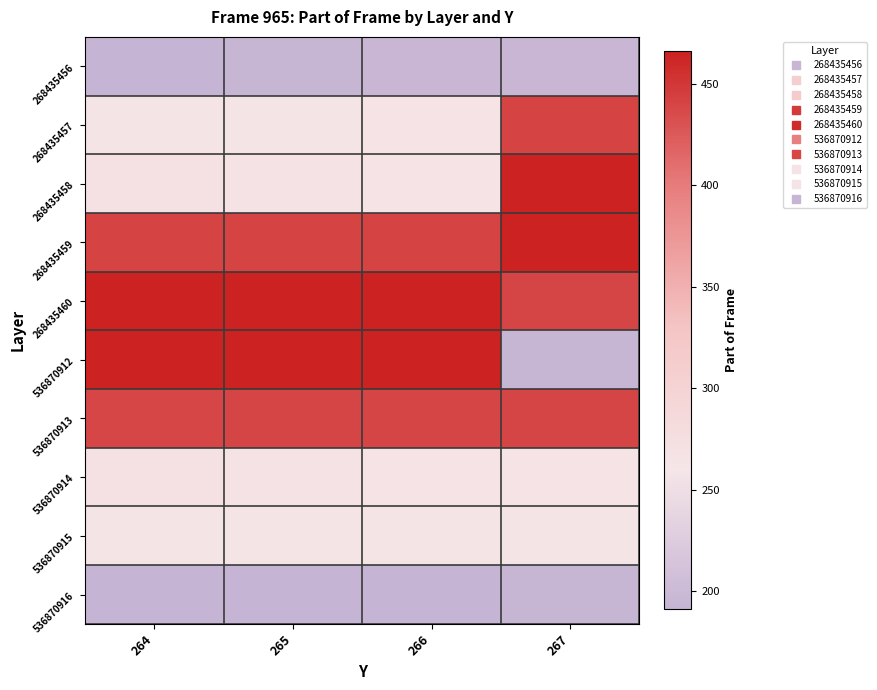

Reading right to left, extract all data points from this chart.

268435456: 267=195	266=195	265=194	264=193
268435457: 267=441	266=265	265=264	264=264
268435458: 267=466	266=266	265=267	264=269
268435459: 267=465	266=441	265=441	264=441
268435460: 267=440	266=466	265=466	264=466
536870912: 267=194	266=465	265=465	264=465
536870913: 267=440	266=440	265=440	264=439
536870914: 267=265	266=266	265=268	264=270
536870915: 267=264	266=263	265=263	264=262
536870916: 267=194	266=193	265=192	264=191